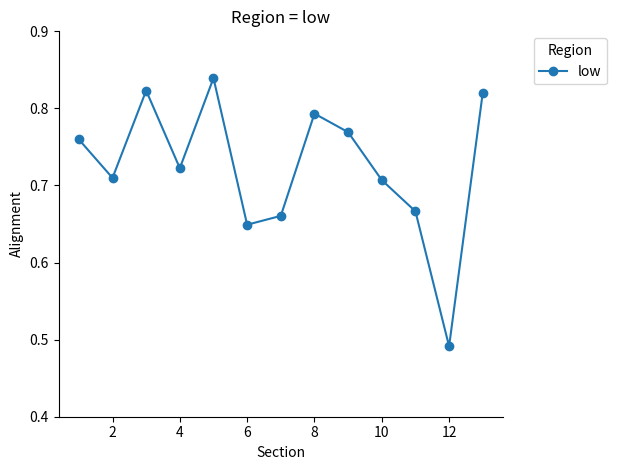

How many points are higher than both their immediate neighbors (excluding endpoints)?

3